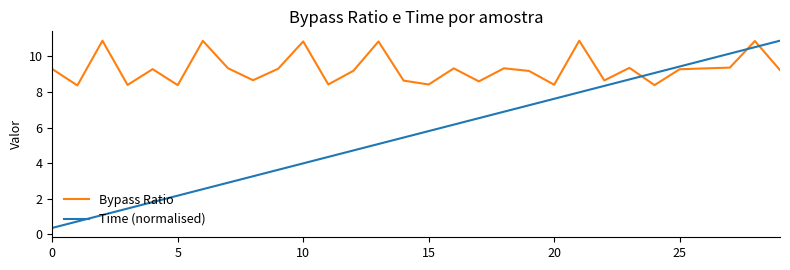

List the series in order of their overall mean, highest first.

Bypass Ratio, Time (normalised)